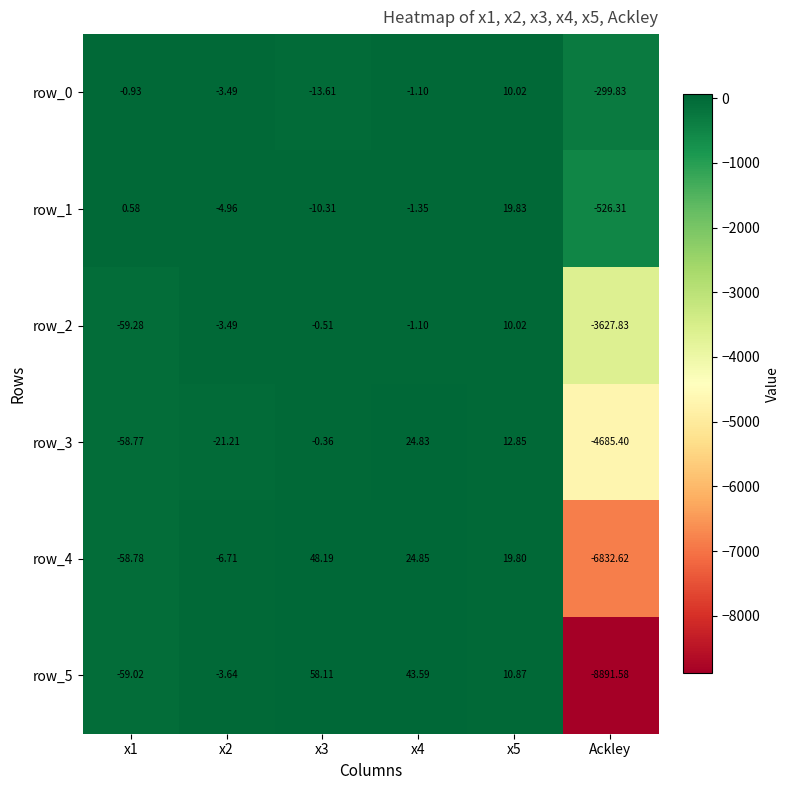

Where is row_0 nearest to the value -144?

x3